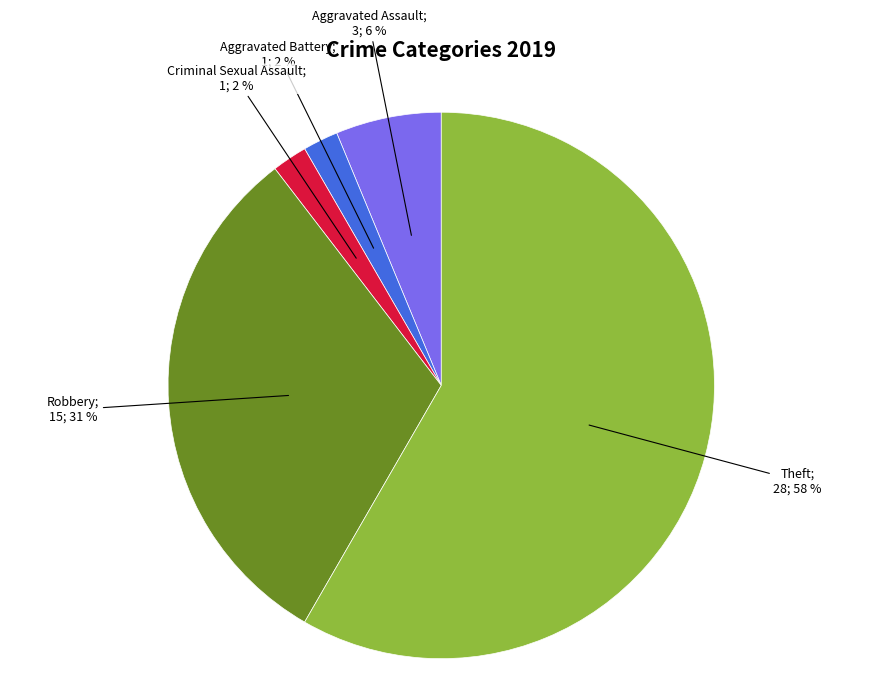

To the nearest percent, what is the average slice percentage?

20%